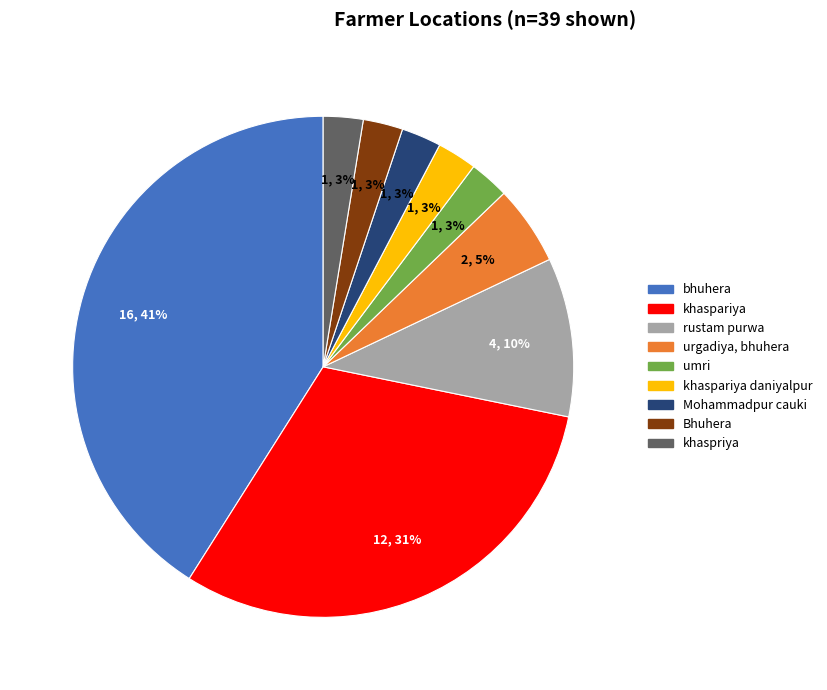

How many slices are in this pie chart?

9